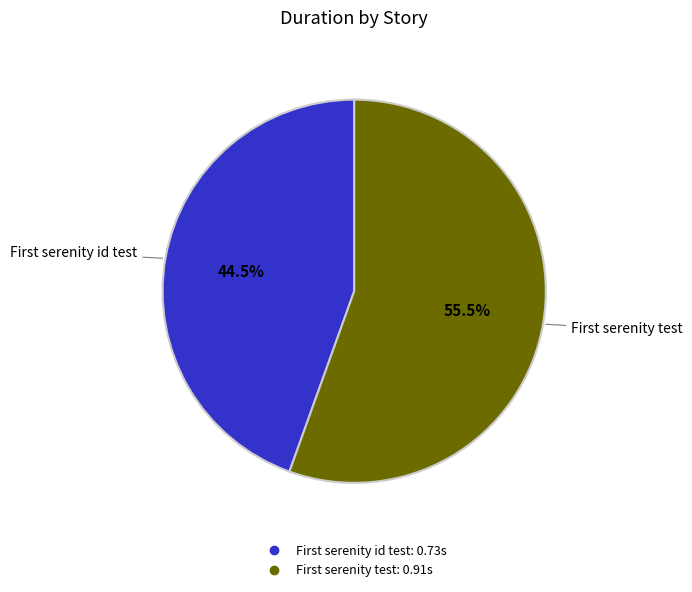

To the nearest percent, what is the average slice percentage?

50%